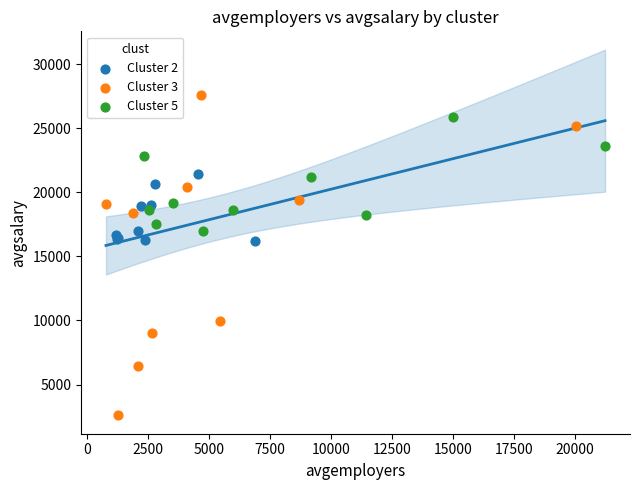

Which series contains the lowest Y value?

Cluster 3